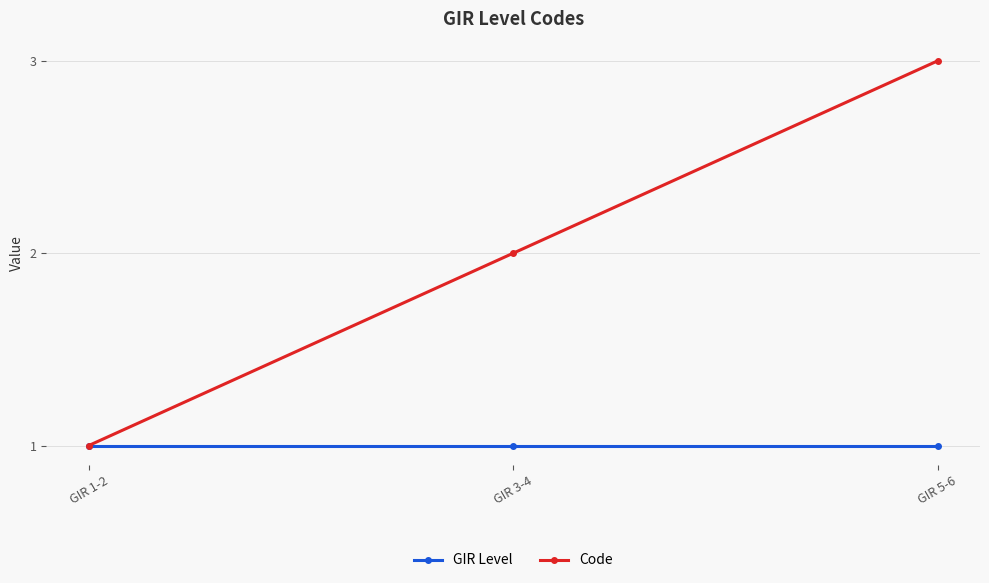

Reading left to right, transcribe all the data shown in this chart.

GIR Level: GIR 1-2=1	GIR 3-4=1	GIR 5-6=1
Code: GIR 1-2=1	GIR 3-4=2	GIR 5-6=3